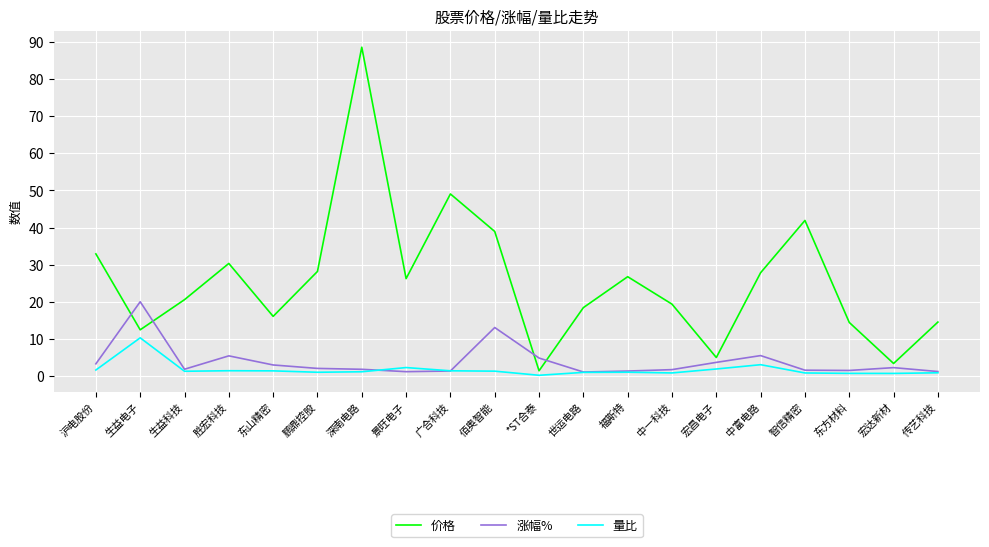

Between 中一科技 and 宏昌电子, which series saw the biggest shift?

价格